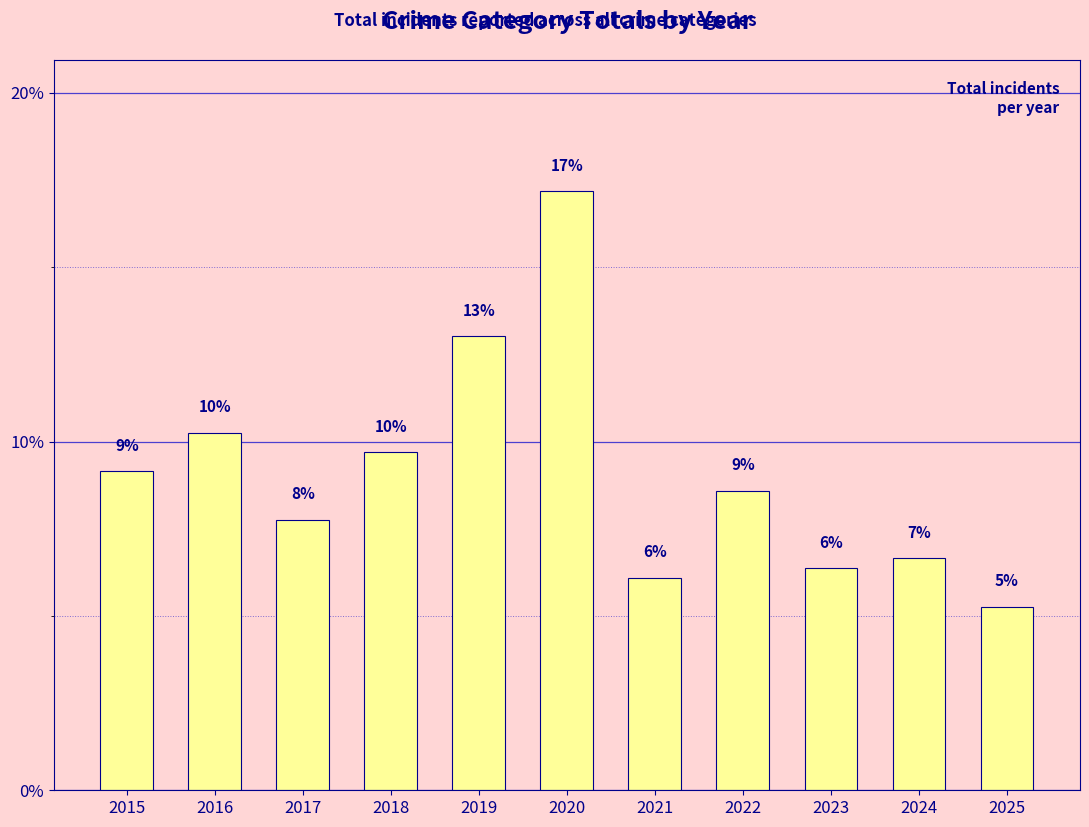

Are the bars horizontal?

No